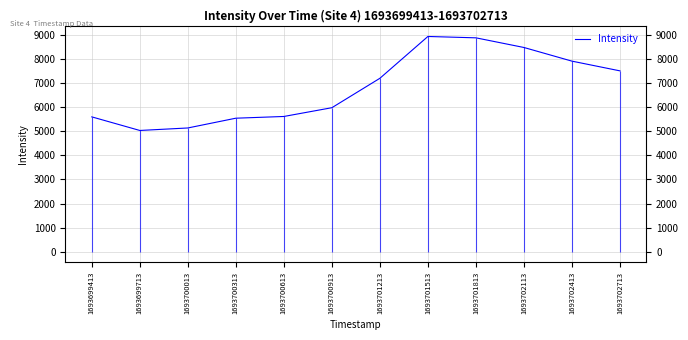

True or false: the data shows 8488.3 at 1693702113.

True